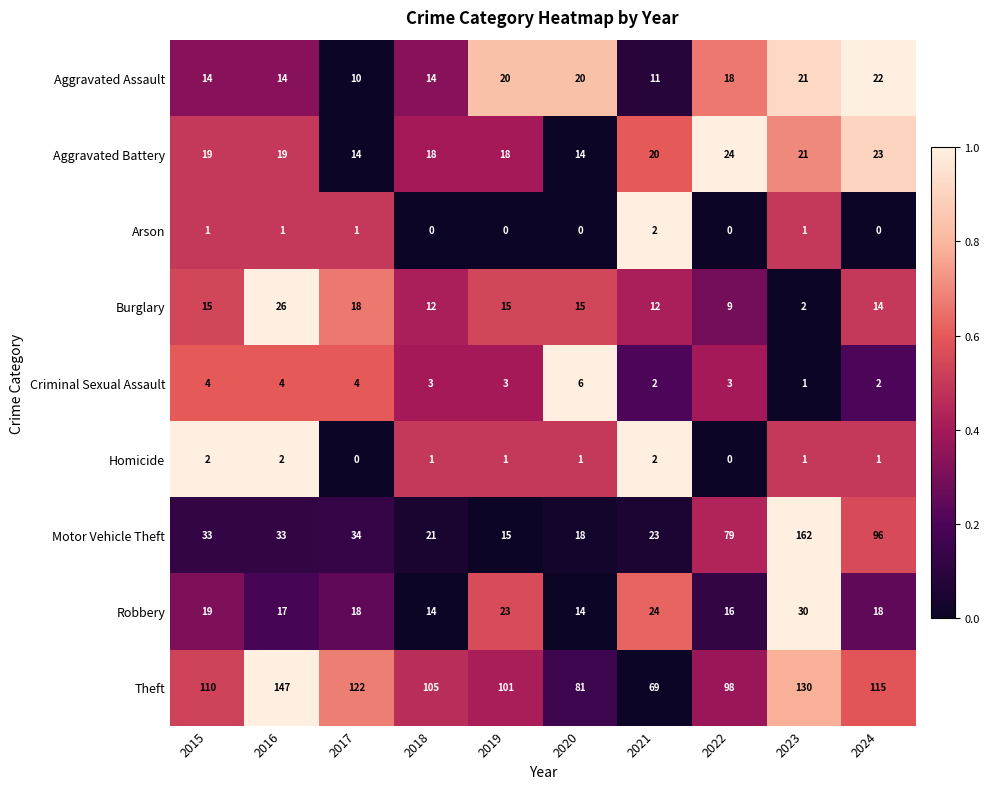

The Motor Vehicle Theft series shows 21 at 2018. True or false?

True